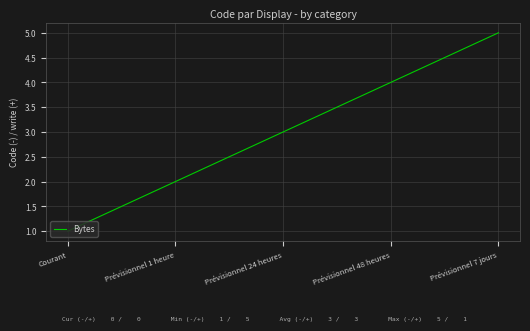

At which label is the value closest to 3?

Prévisionnel 24 heures